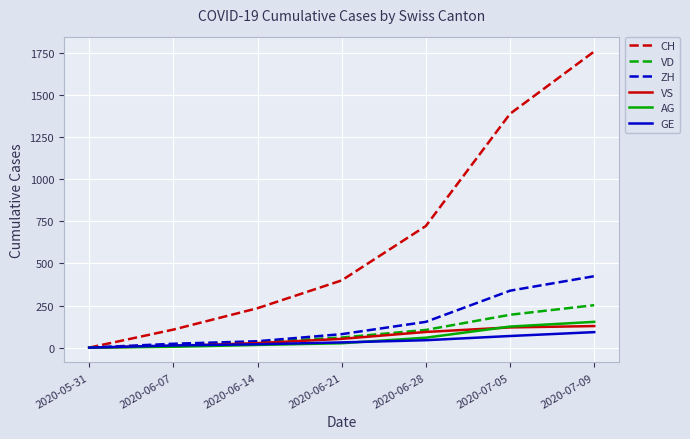

How many values in the ZH series are below 80?

3